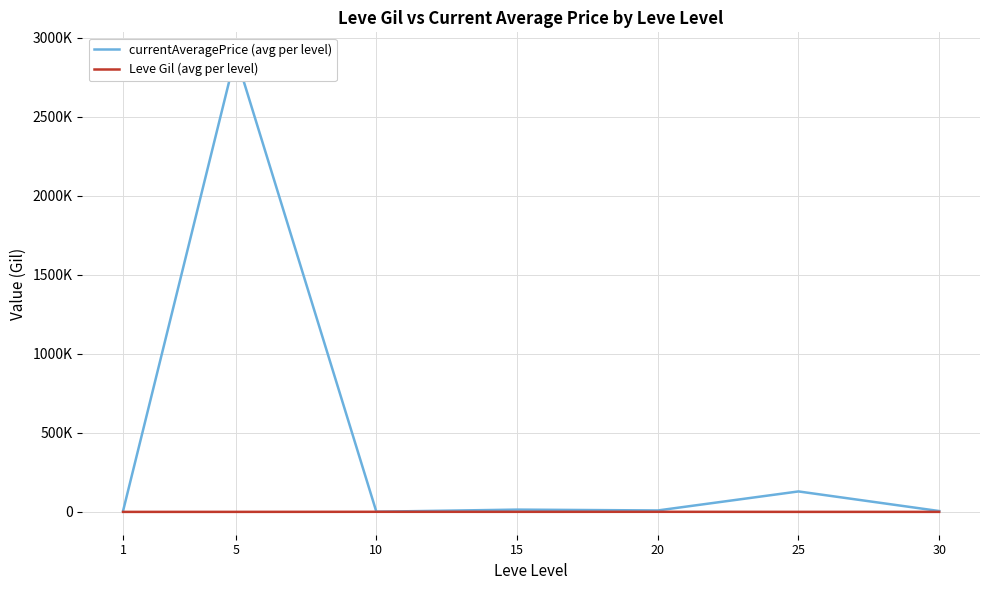

At which category does currentAveragePrice (avg per level) reach its first local valley?

10